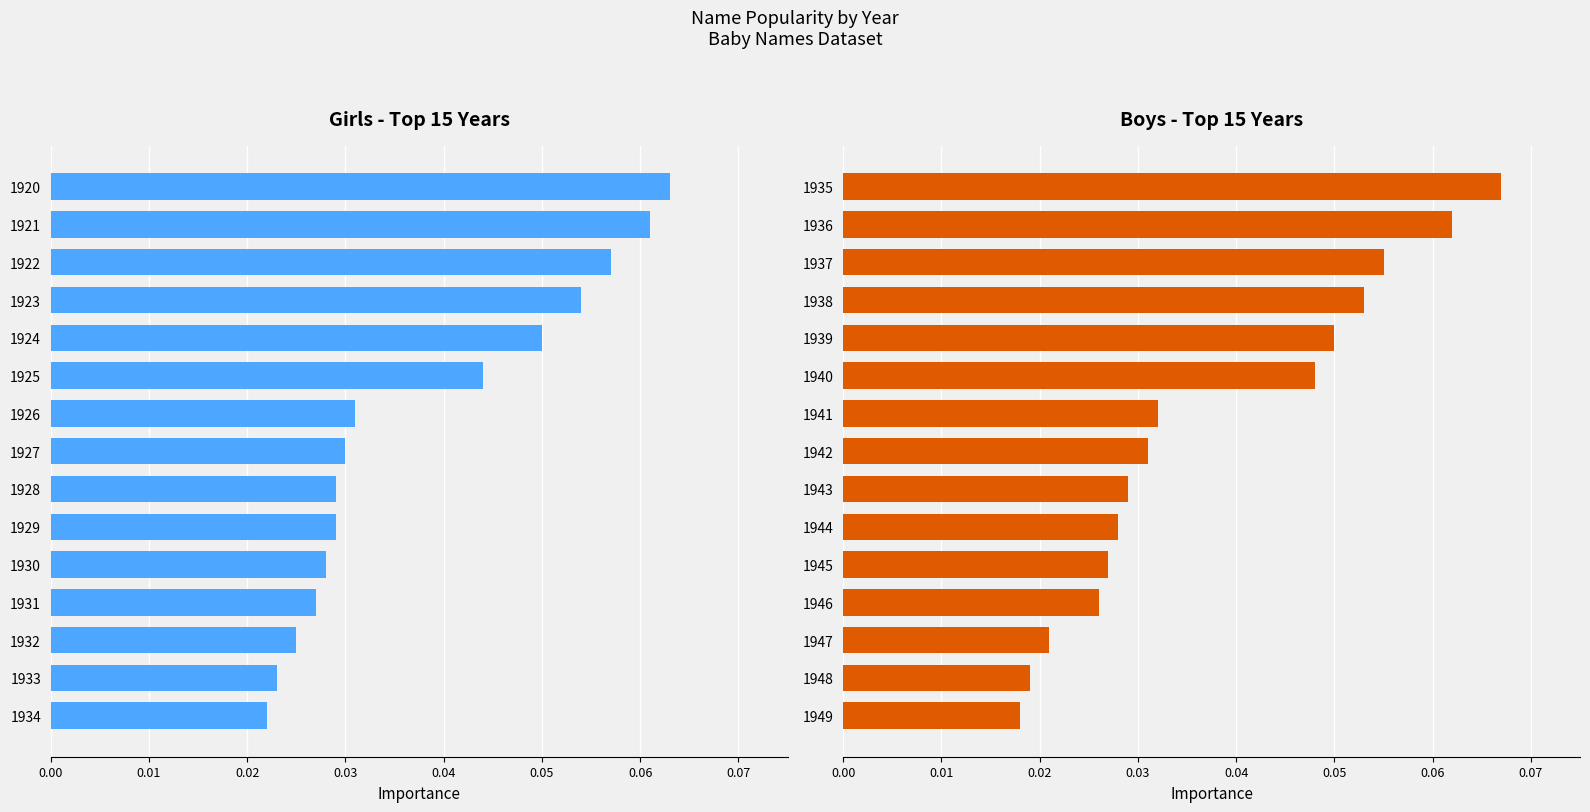

Are the bars grouped side by side (vs. stacked)?

Yes